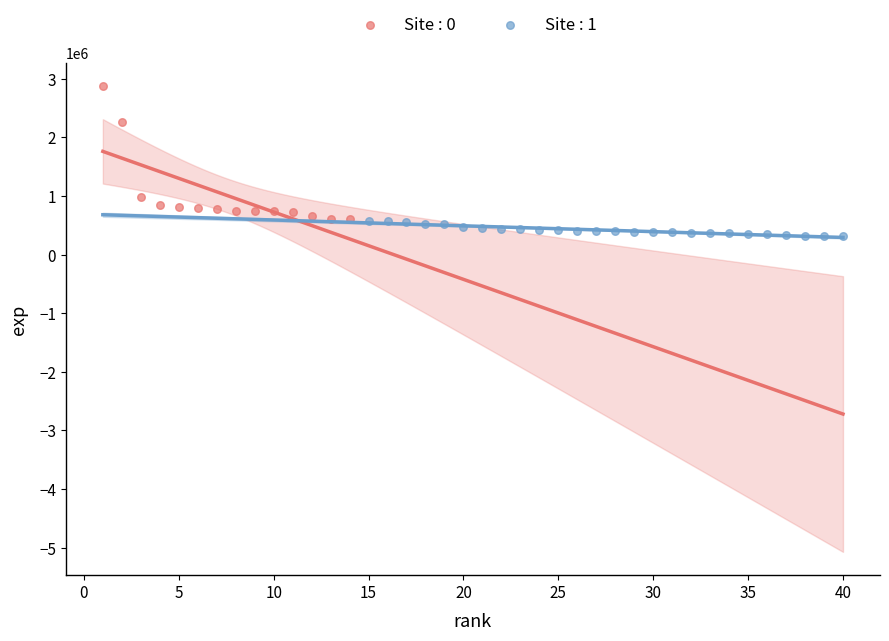

Which series contains the highest Y value?

Site : 0